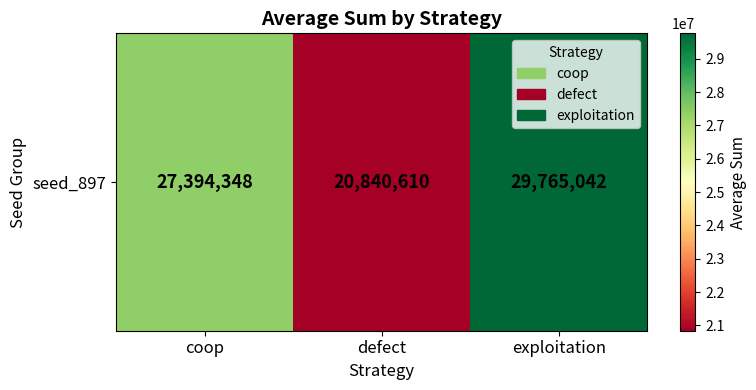

Reading left to right, what are all the values shown in this chart?

coop=27394348	defect=20840610	exploitation=29765042